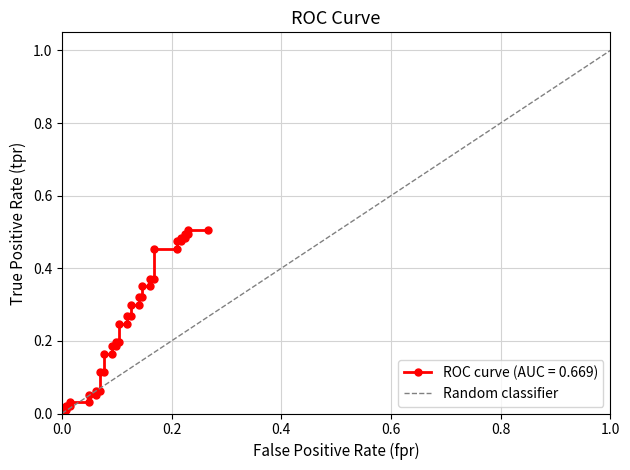

Is it true that the value at 0.0 is 1?

False